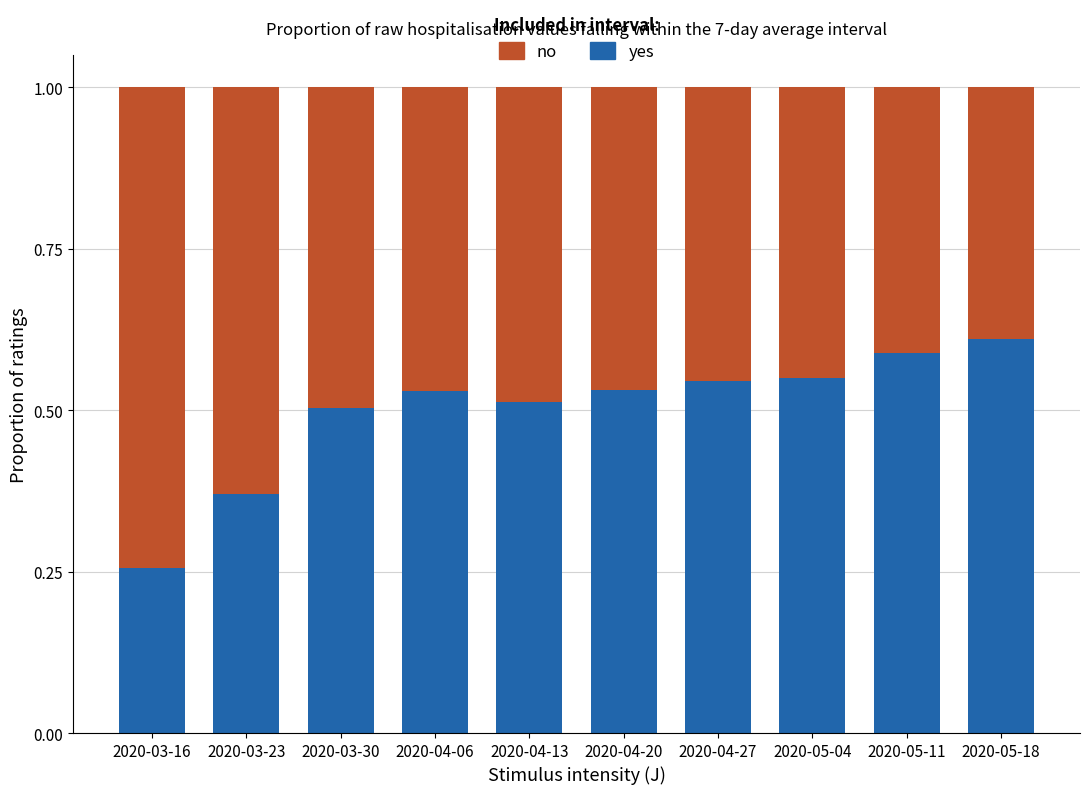

What are all the series names shown in the legend?

no, yes